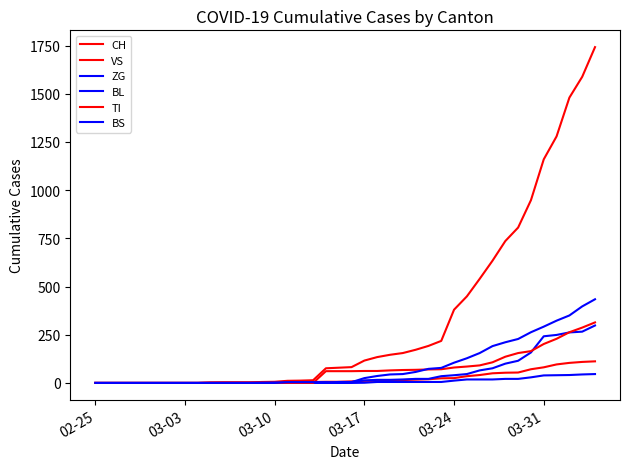

Does the chart display data point markers on the line(s)?

No